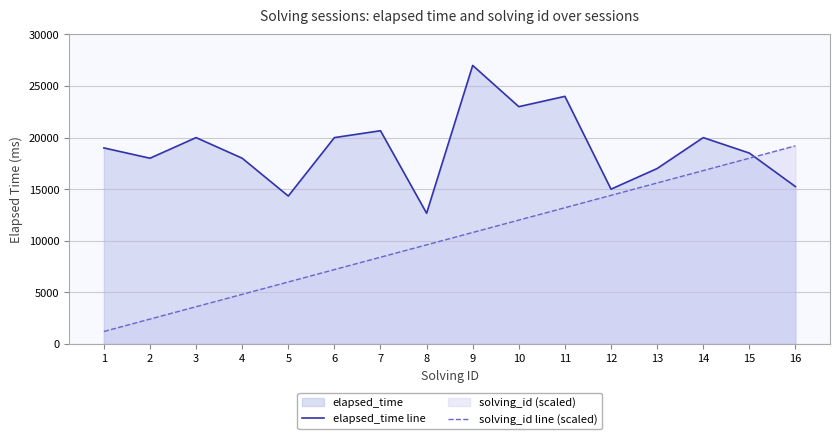

At which category does the chart reach its minimum across all series?

1